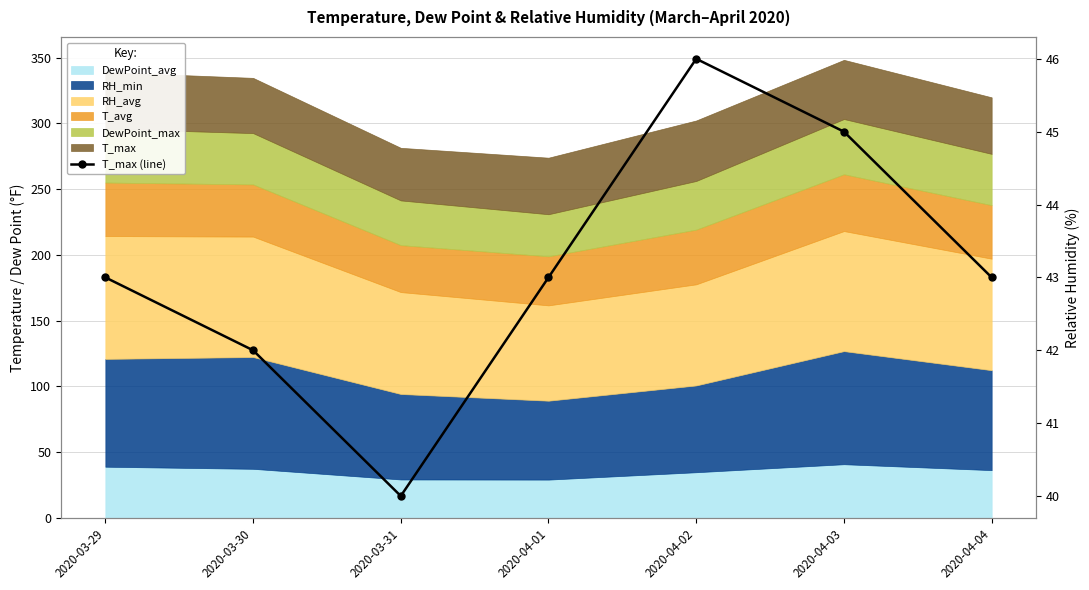

List the labels in order of value, largest first.

2020-04-02, 2020-04-03, 2020-03-29, 2020-04-01, 2020-04-04, 2020-03-30, 2020-03-31